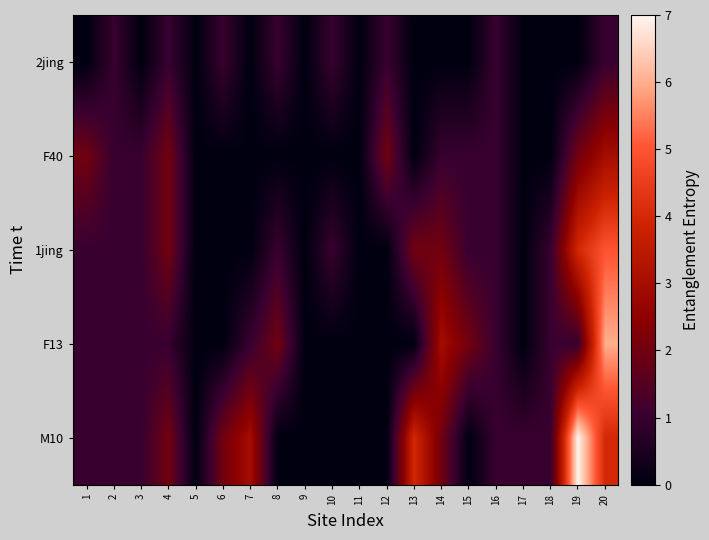

Reading left to right, list all the values displayed in this chart.

2jing: 1=0	2=1	3=0	4=1	5=0	6=1	7=0	8=1	9=0	10=1	11=0	12=1	13=0	14=0	15=0	16=1	17=0	18=0	19=0	20=1
F40: 1=2	2=1	3=1	4=2	5=0	6=0	7=0	8=0	9=0	10=0	11=0	12=2	13=0	14=1	15=1	16=1	17=0	18=0	19=2	20=3
1jing: 1=1	2=1	3=1	4=2	5=0	6=0	7=0	8=1	9=0	10=1	11=0	12=0	13=2	14=2	15=1	16=1	17=0	18=1	19=4	20=5
F13: 1=1	2=1	3=1	4=1	5=0	6=0	7=1	8=2	9=0	10=0	11=0	12=0	13=0	14=3	15=2	16=1	17=0	18=1	19=1	20=6
M10: 1=1	2=1	3=1	4=2	5=0	6=2	7=3	8=0	9=0	10=0	11=0	12=0	13=4	14=2	15=0	16=1	17=1	18=1	19=7	20=4